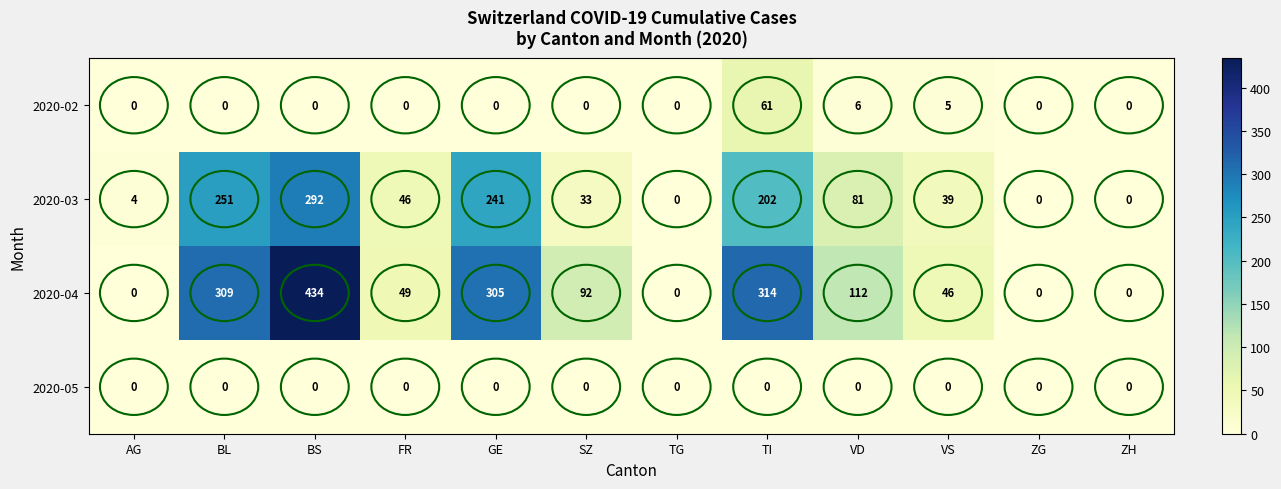

Which category has the highest value across all series?

BS